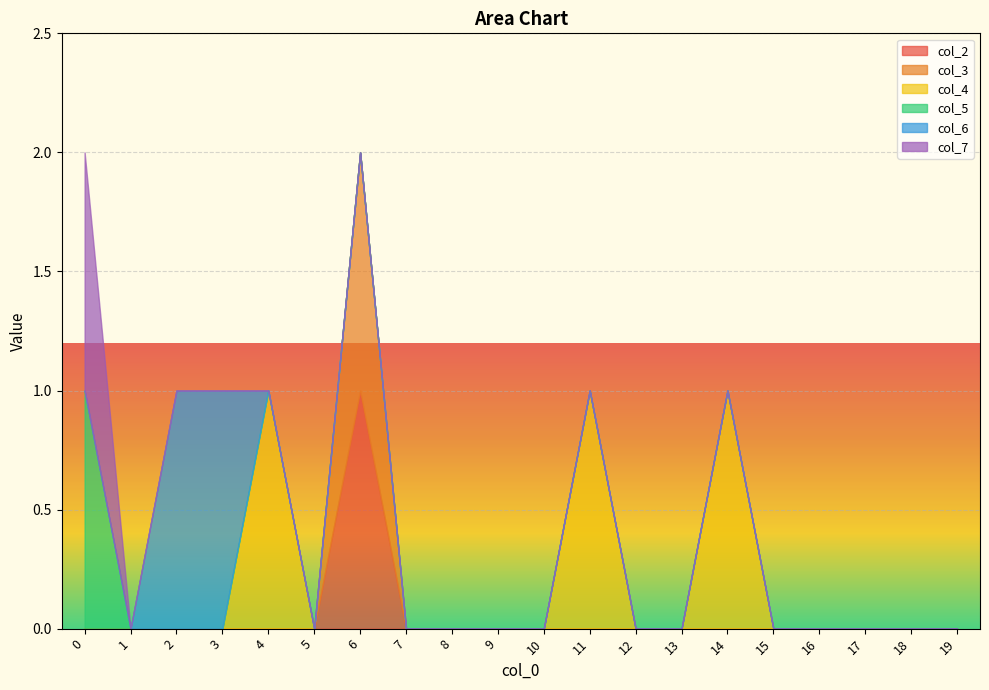

True or false: col_3 and col_4 cross at least once.

False